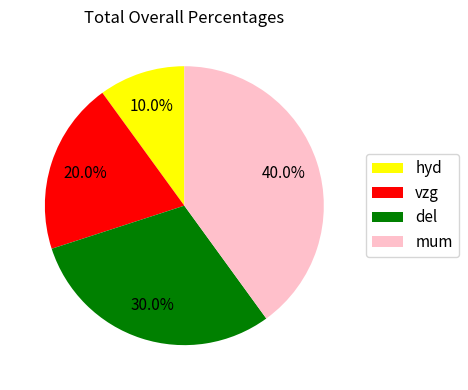

How many slices are in this pie chart?

4